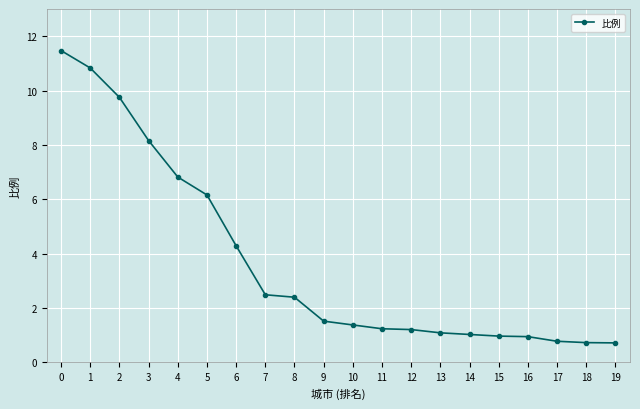

Count the number of data series in this chart.

1